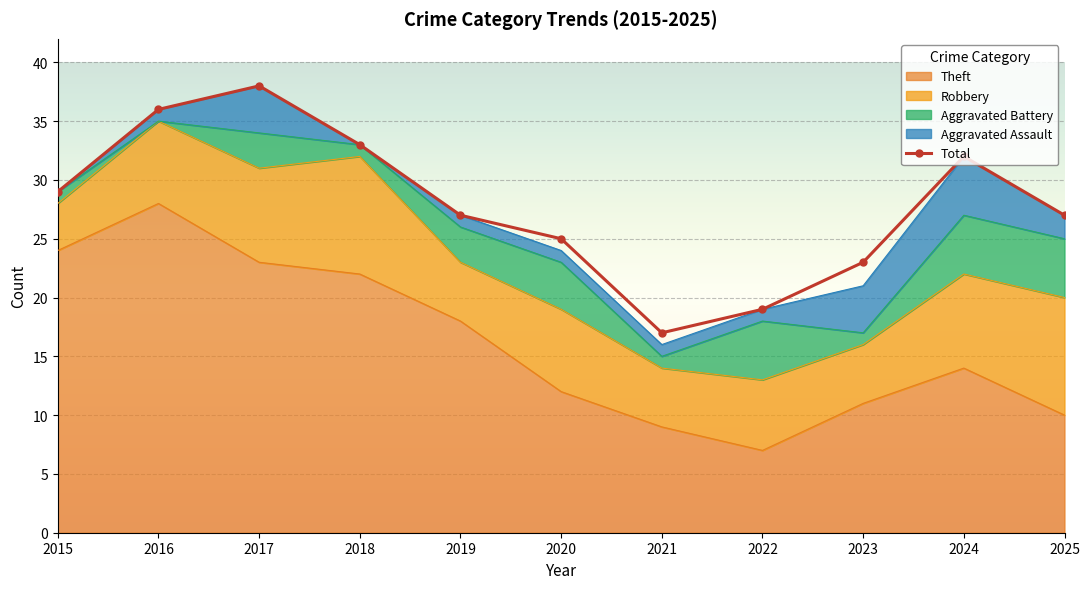

The value at 2018 is 33. True or false?

True